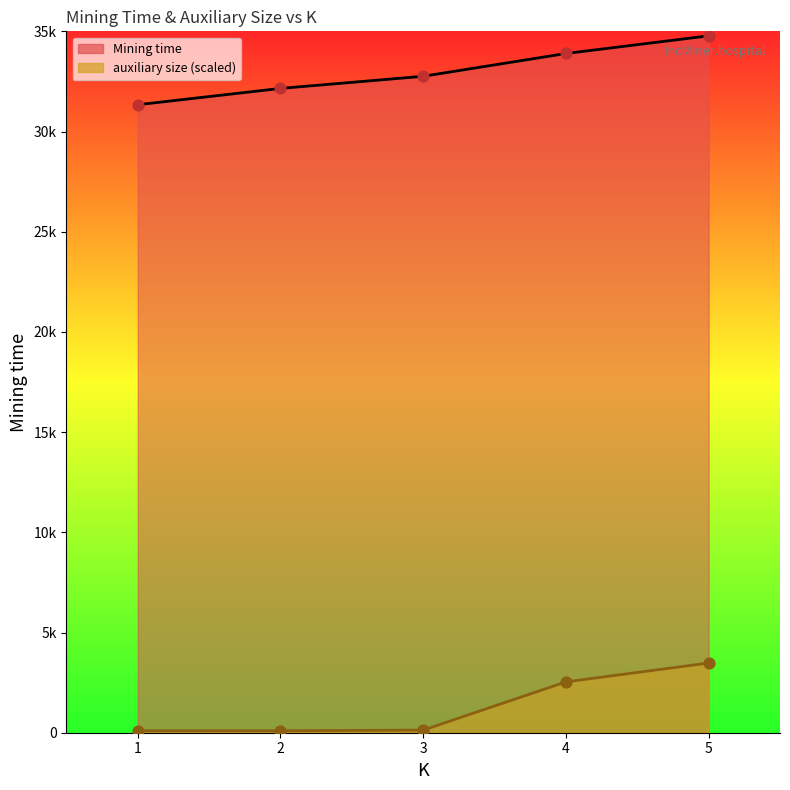

Which series reaches the maximum Y coordinate?

Mining time